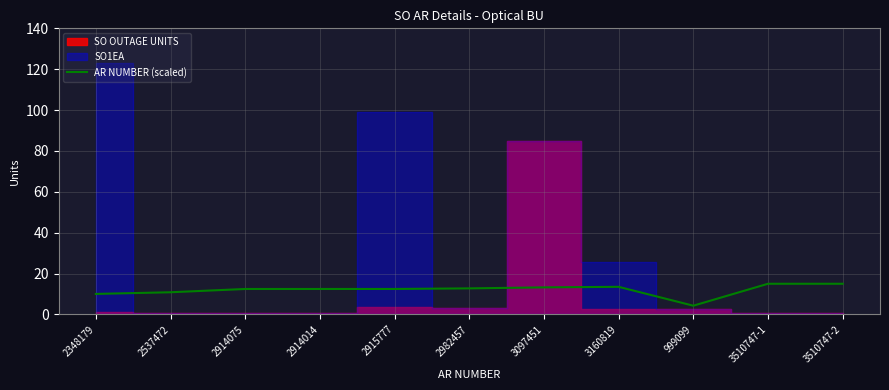

Rank the categories by value from highest to lowest.

3510747-1, 3510747-2, 3160819, 3097451, 2982457, 2915777, 2914075, 2914014, 2537472, 2348179, 999099